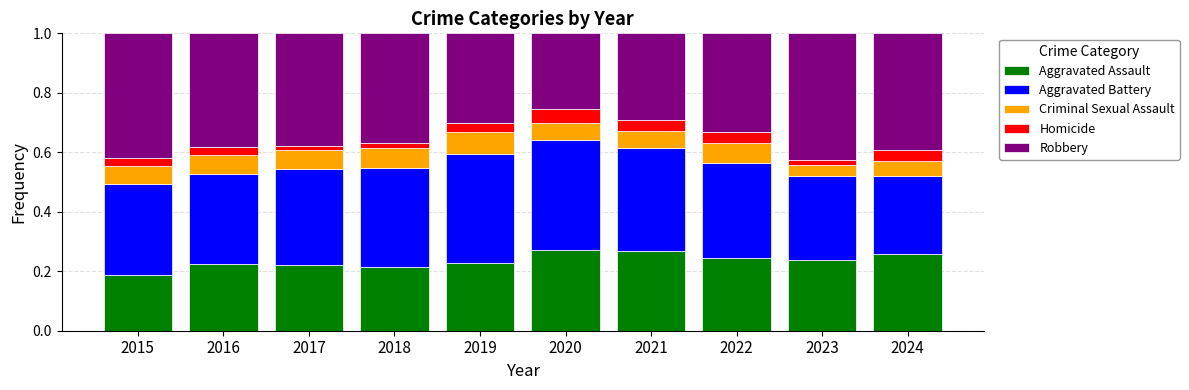

How many bars are there in total?

10